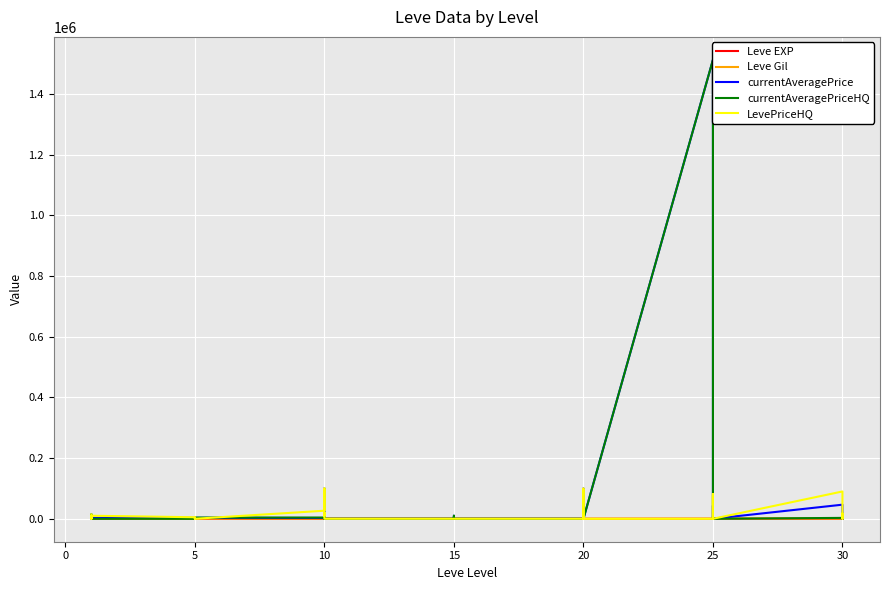

Reading left to right, what are all the values shown in this chart?

Leve EXP: 1	2	1	1	2	1	6	6	8	6	6	5	3	9	9	13	6	6	24	21	24	21	20	24	28	16	28	28	12	28	47	36	24	41	36	24	67	99	34	36
Leve Gil: 690	220	690	160	740	690	30	30	460	840	840	730	780	990	990	90	880	880	790	850	790	850	790	790	10	800	10	10	960	10	200	390	980	630	390	980	730	220	430	240
currentAveragePrice: 3307	3309	2996	3515	3000	2661	2999	3015	3313	3001	3316	3008	2658	39900	99999	15416	15982	0	0	4499	0	9936	0	0	0	99650	12999	0	0	0	1512756	43255	0	4499	43255	0	46450	0	0	16990
currentAveragePriceHQ: 13999	4599	12366	9500	6103	0	0	165	0	0	0	4000	4000	0	0	18249	14985	0	0	4499	0	9936	0	0	0	0	9000	0	0	0	1512756	6500	0	4499	6500	0	2900	0	0	0
LevePriceHQ: 13999	0	4733	9000	1000	10005	5000	0	1000	3666	0	0	26570	39900	99999	9750	19970	0	0	0	0	0	0	0	0	99650	28999	0	0	0	0	80010	0	0	80010	0	90000	0	0	16990